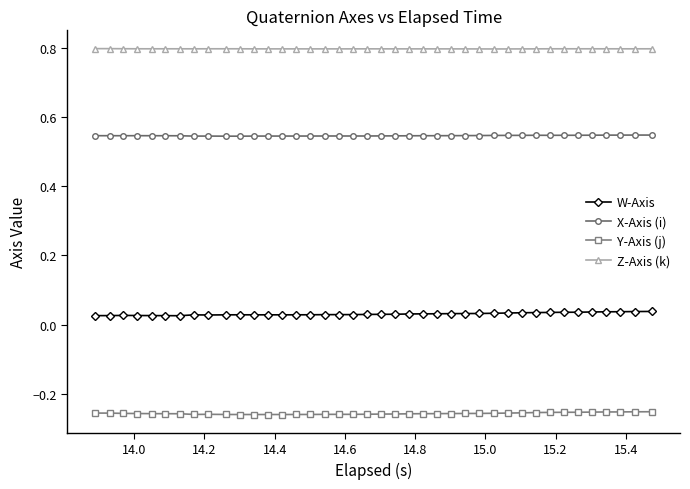

List the series in order of their peak value, lowest first.

Y-Axis (j), W-Axis, X-Axis (i), Z-Axis (k)